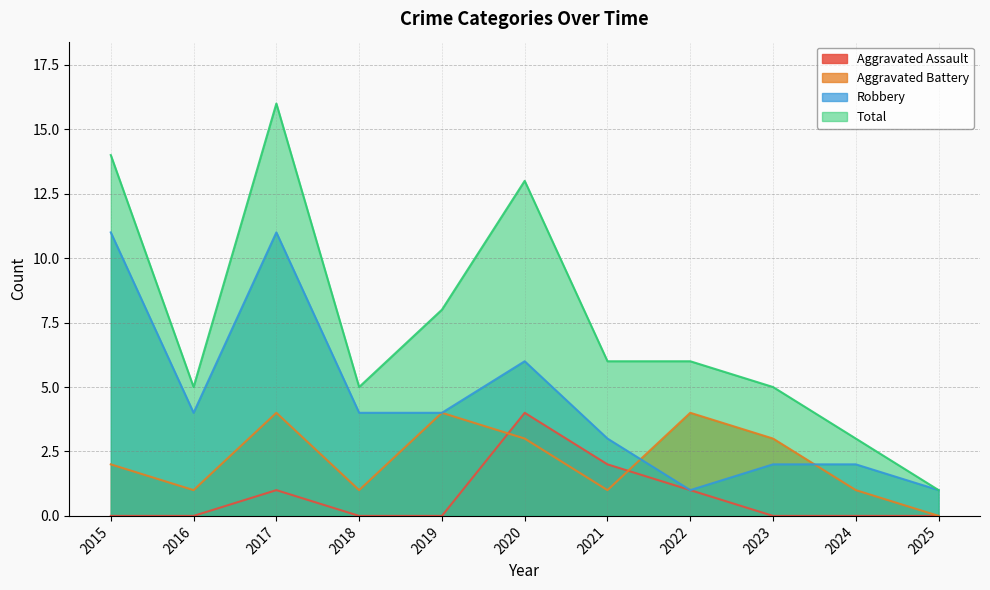

What is the maximum value for Aggravated Battery?

4